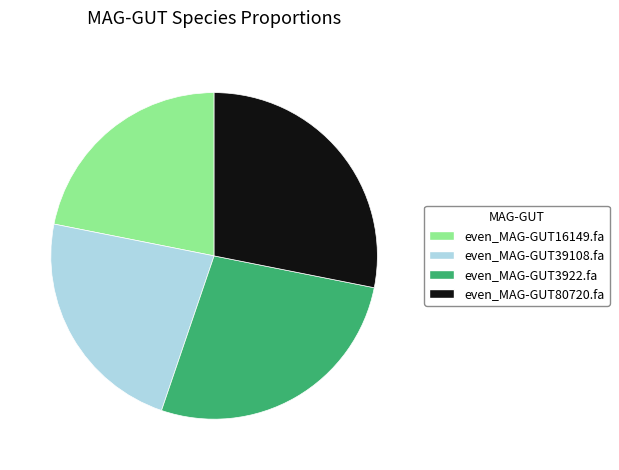

Which has a higher value, even_MAG-GUT16149.fa or even_MAG-GUT80720.fa?

even_MAG-GUT80720.fa